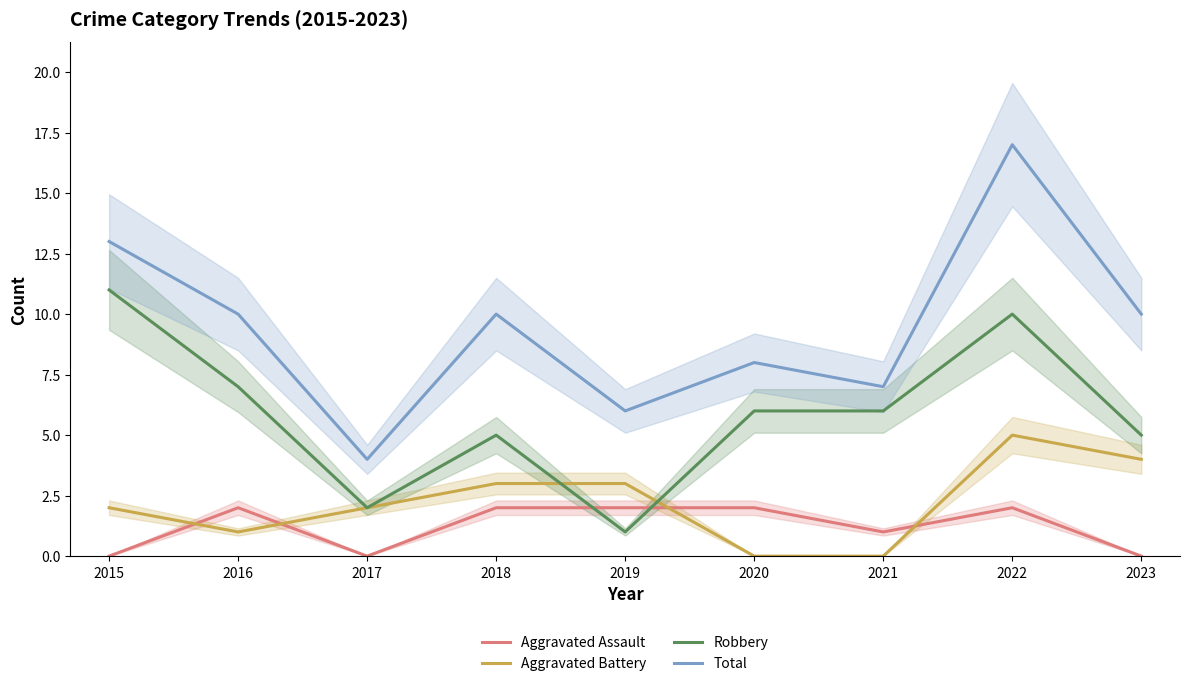

List the labels in order of Robbery value, largest first.

2015, 2022, 2016, 2020, 2021, 2018, 2023, 2017, 2019